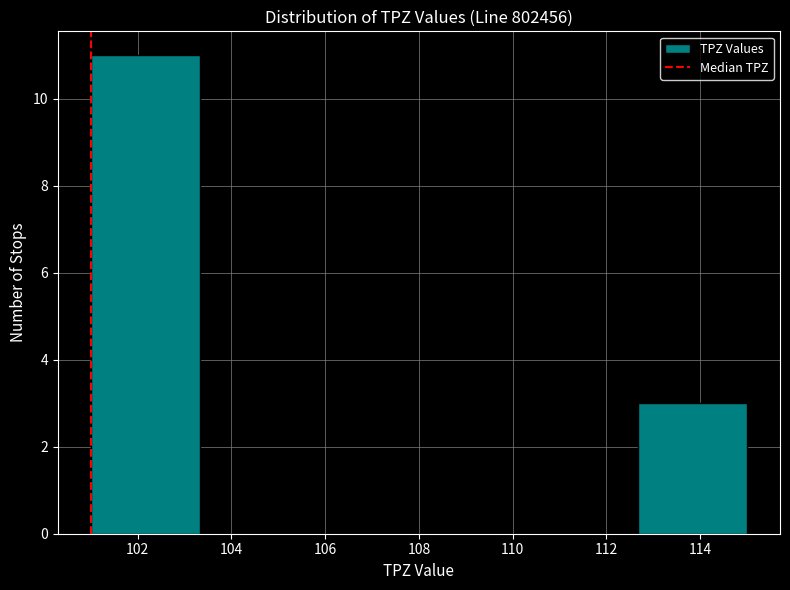

Reading left to right, transcribe this chart: for each bar, give the range it covers on the x-axis and its height. Neither the bar edges nor the heights are printed on the chart, so give them approximately, as read against the axes.

101.0 to 103.4: 11
103.4 to 105.6: 0
105.6 to 108.0: 0
108.0 to 110.4: 0
110.4 to 112.6: 0
112.6 to 115.0: 3